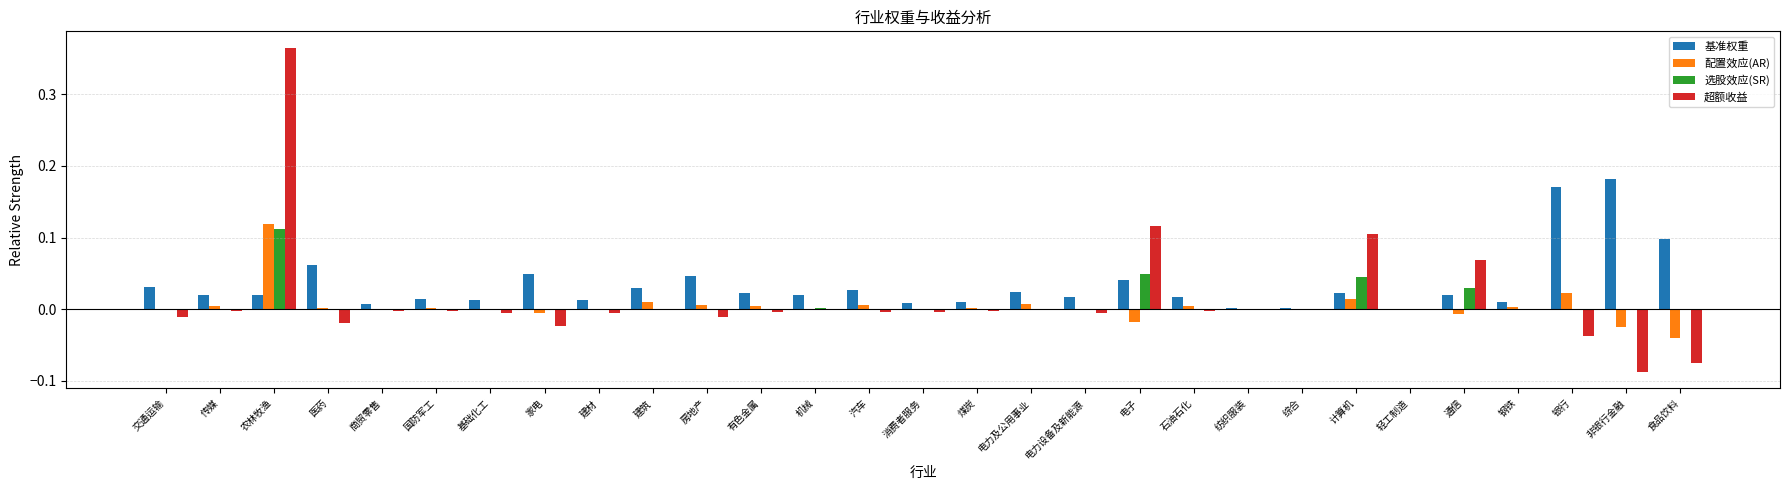

At which category is the sum across all series the highest?

农林牧渔